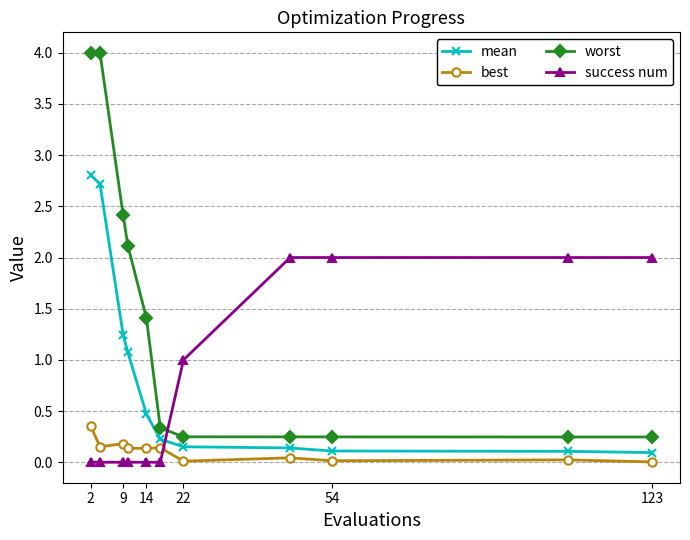

Which series has the widest spread of values?

worst